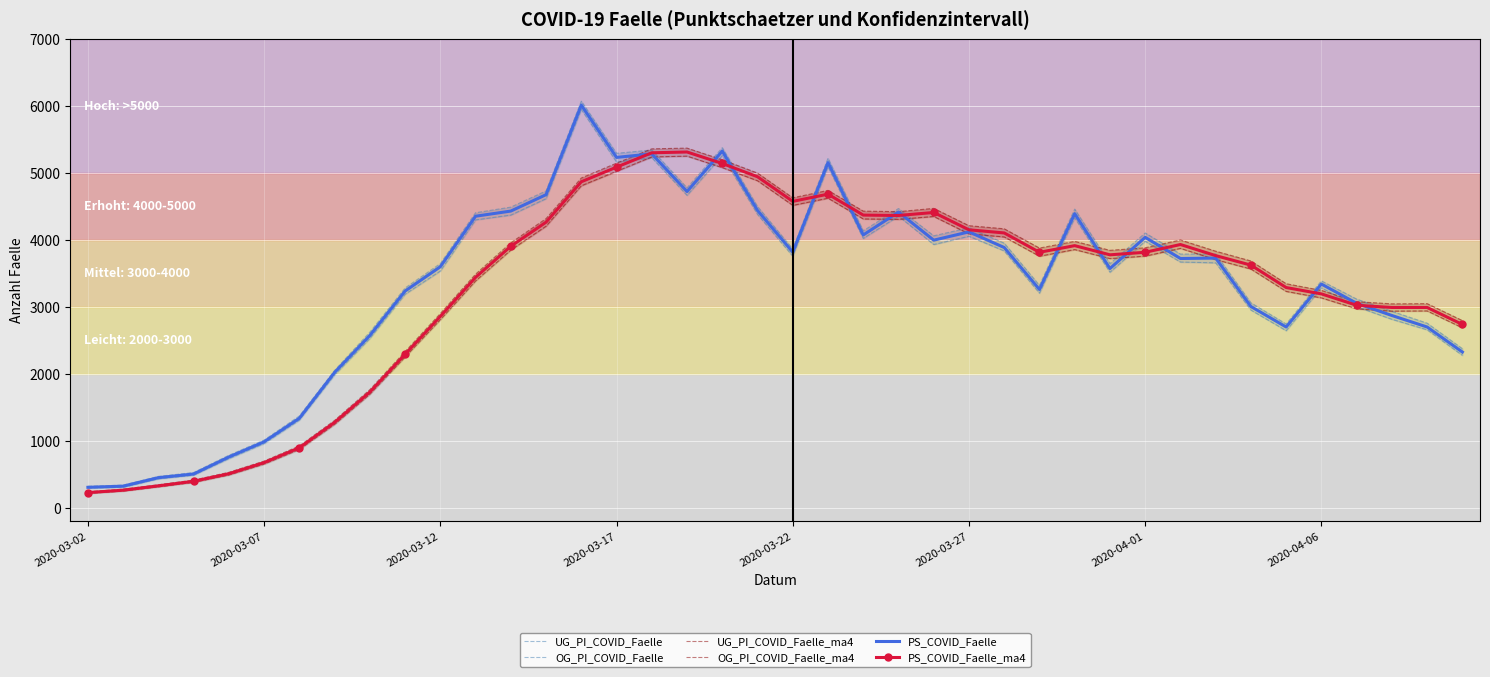

What is the maximum value for PS_COVID_Faelle?

6016